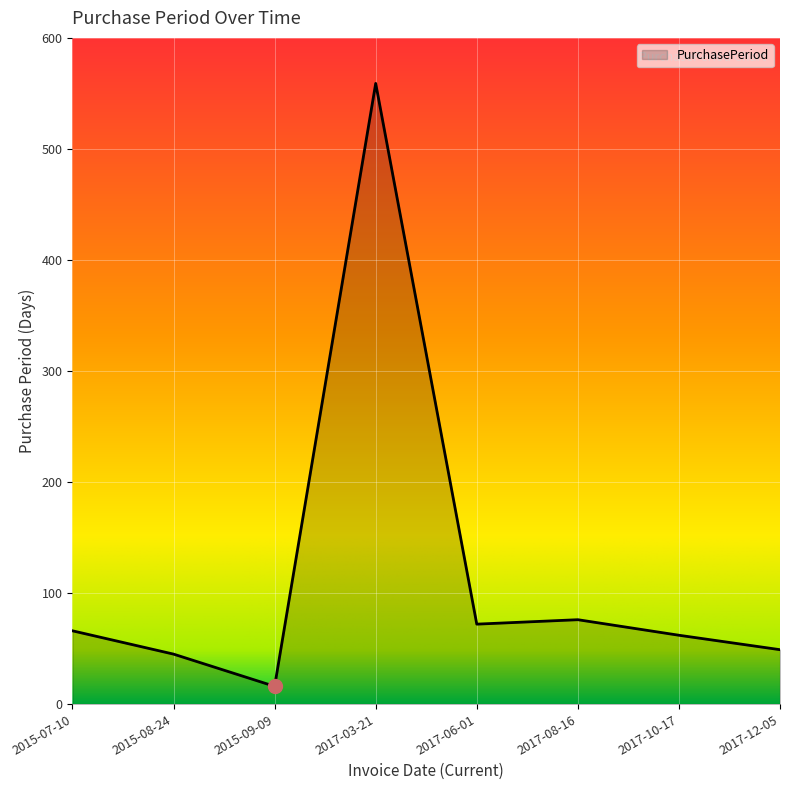

What is the minimum value shown in the chart?

16